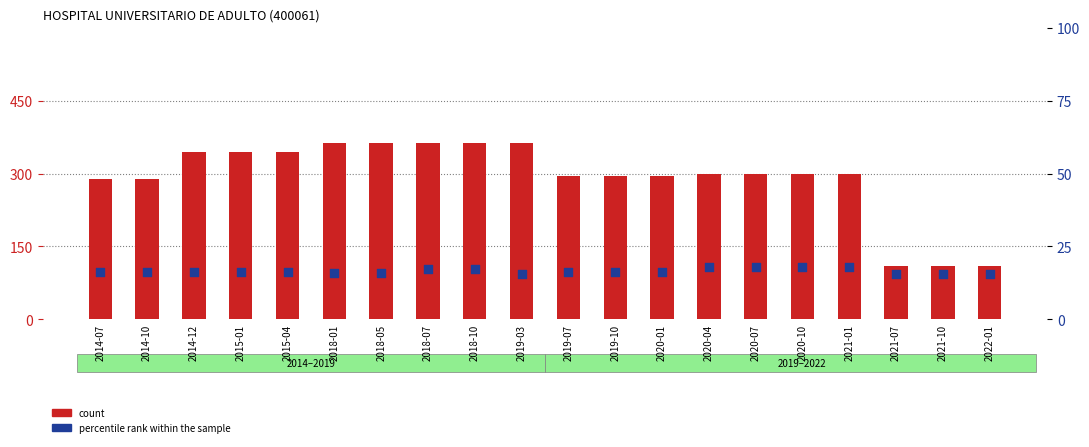

Which series reaches the minimum Y coordinate?

percentile rank within the sample